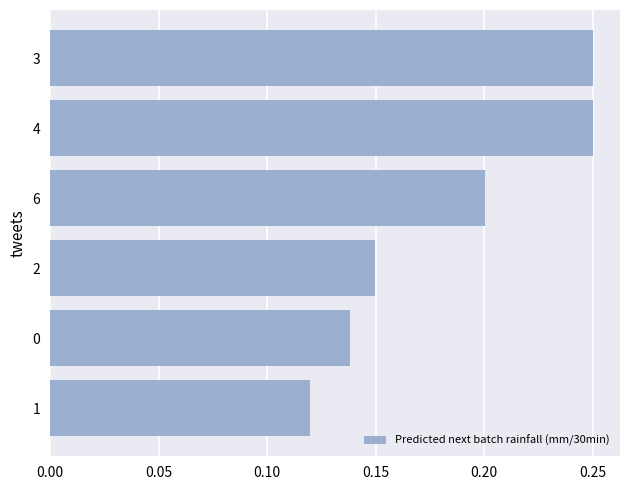

Is it true that the value at 4 is 0.4?

False